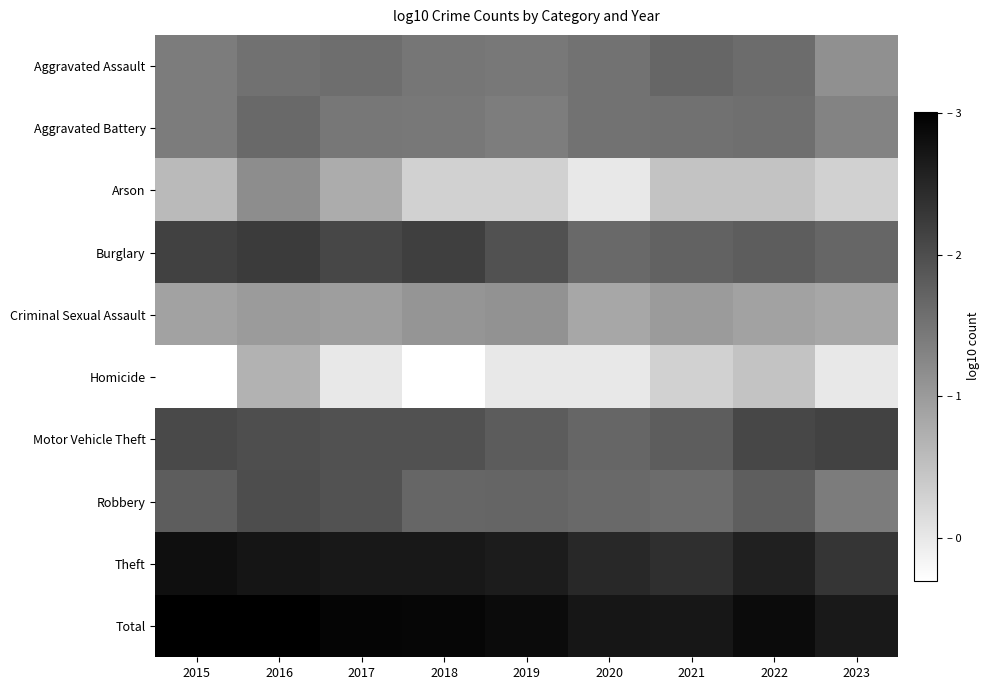

Reading left to right, list all the values displayed in this chart.

Aggravated Assault: 2015=1.4	2016=1.5	2017=1.6	2018=1.5	2019=1.4	2020=1.5	2021=1.7	2022=1.6	2023=1.1
Aggravated Battery: 2015=1.4	2016=1.6	2017=1.5	2018=1.4	2019=1.4	2020=1.5	2021=1.5	2022=1.6	2023=1.3
Arson: 2015=0.6	2016=1.2	2017=0.8	2018=0.3	2019=0.3	2020=0.0	2021=0.5	2022=0.5	2023=0.3
Burglary: 2015=2.1	2016=2.2	2017=2.1	2018=2.2	2019=2.0	2020=1.6	2021=1.7	2022=1.8	2023=1.7
Criminal Sexual Assault: 2015=0.9	2016=1.0	2017=1.0	2018=1.1	2019=1.1	2020=0.8	2021=1.0	2022=0.9	2023=0.8
Homicide: 2015=-0.3	2016=0.7	2017=0.0	2018=-0.3	2019=0.0	2020=0.0	2021=0.3	2022=0.5	2023=0.0
Motor Vehicle Theft: 2015=2.1	2016=2.0	2017=2.0	2018=1.9	2019=1.8	2020=1.7	2021=1.8	2022=2.1	2023=2.1
Robbery: 2015=1.8	2016=2.0	2017=1.9	2018=1.7	2019=1.7	2020=1.6	2021=1.6	2022=1.8	2023=1.4
Theft: 2015=2.8	2016=2.7	2017=2.7	2018=2.7	2019=2.6	2020=2.5	2021=2.4	2022=2.6	2023=2.3
Total: 2015=3.0	2016=3.0	2017=2.9	2018=2.9	2019=2.9	2020=2.7	2021=2.7	2022=2.9	2023=2.7